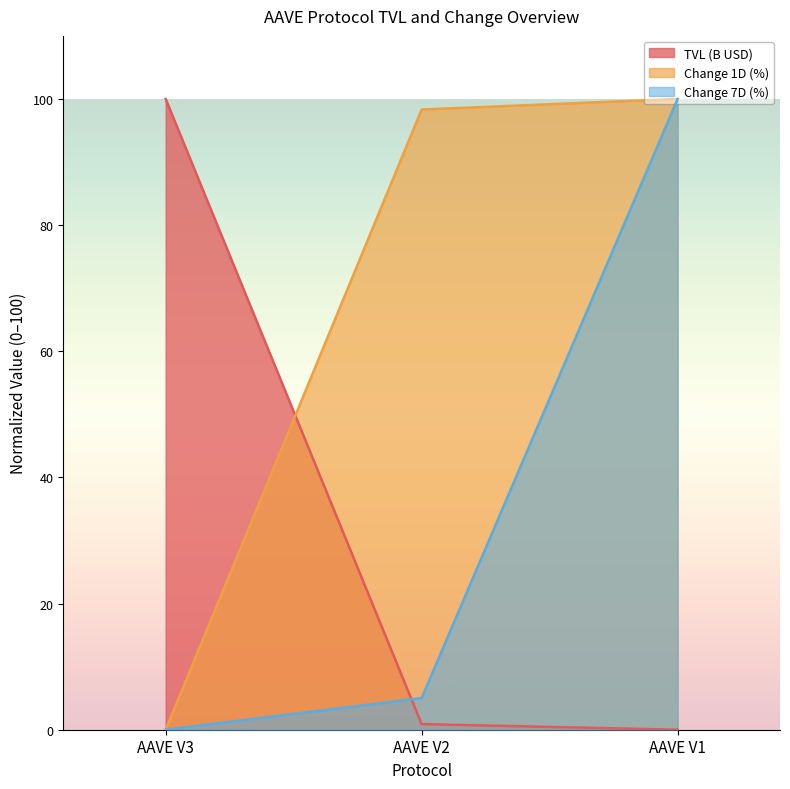

Rank the series by their maximum value, from highest to lowest.

TVL (B USD), Change 1D (%), Change 7D (%)